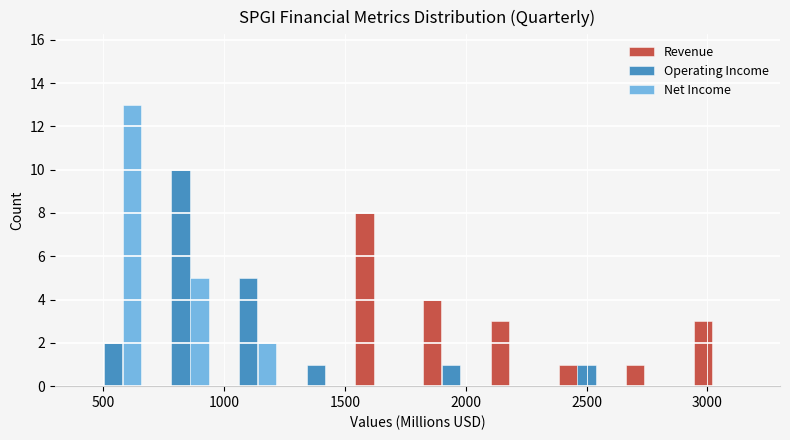

What is the height of the Revenue bar covering 1520 to 1800 on the x-axis? Neither the bar edges nor the heights are printed on the chart, so give them approximately, as read against the axes.

8